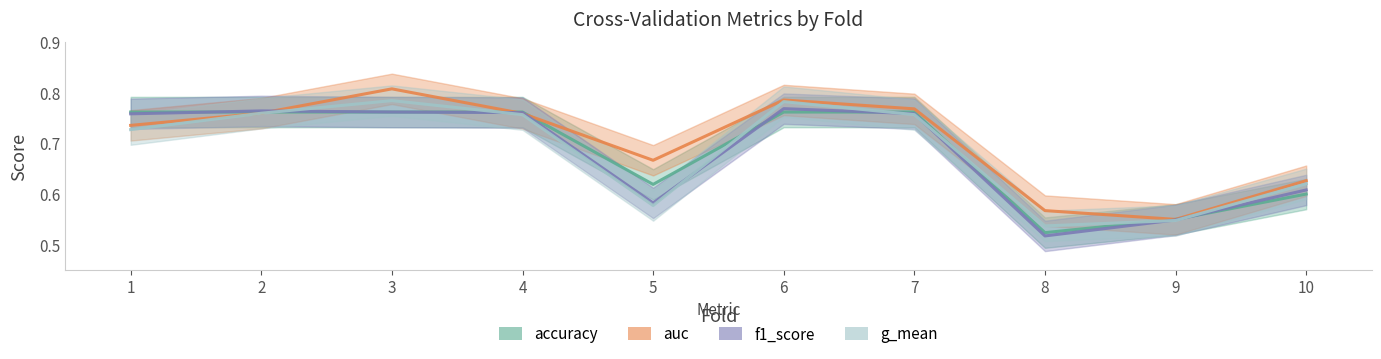

Reading left to right, list all the values displayed in this chart.

accuracy: 0.8	0.8	0.8	0.8	0.6	0.8	0.8	0.5	0.6	0.6
auc: 0.7	0.8	0.8	0.8	0.7	0.8	0.8	0.6	0.5	0.6
f1_score: 0.8	0.8	0.8	0.8	0.6	0.8	0.8	0.5	0.5	0.6
g_mean: 0.7	0.8	0.8	0.8	0.6	0.8	0.8	0.5	0.5	0.6